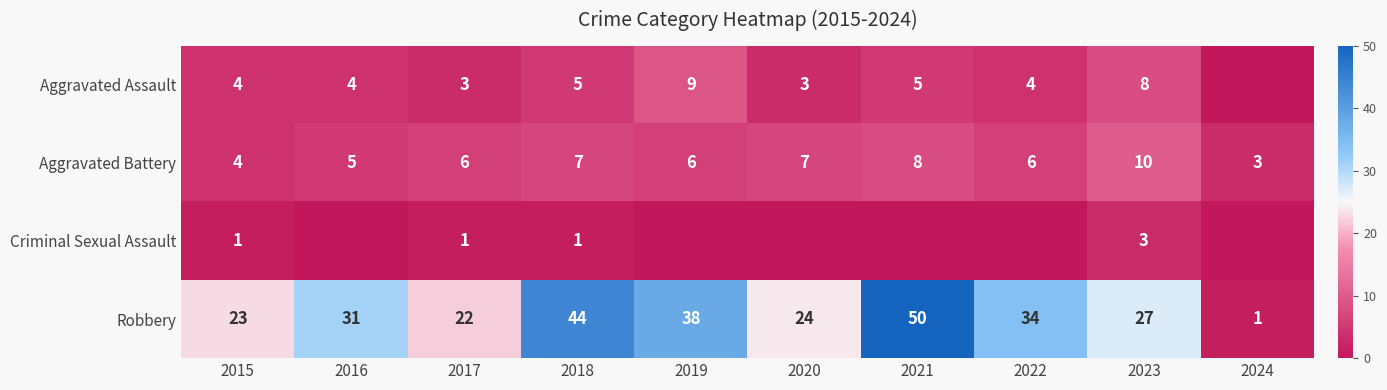

What is the greatest value displayed?

50